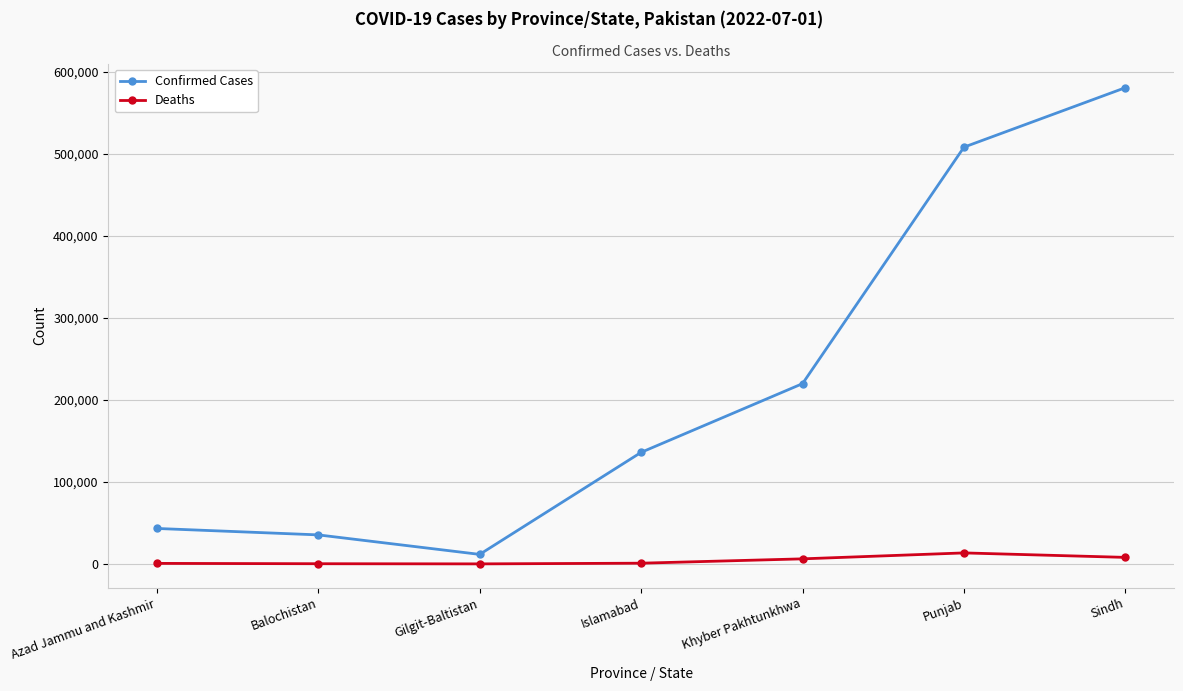

What is the label of the 7th point from the left?

Sindh